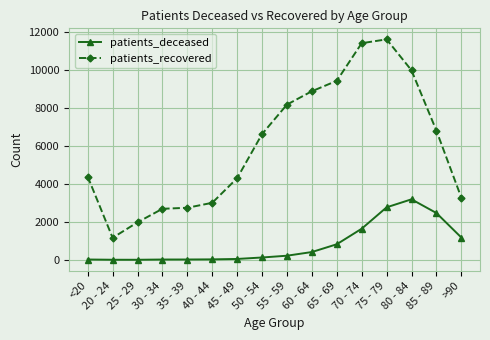

What value does the patients_recovered series have at 60 - 64, to the nearest 50?

8900